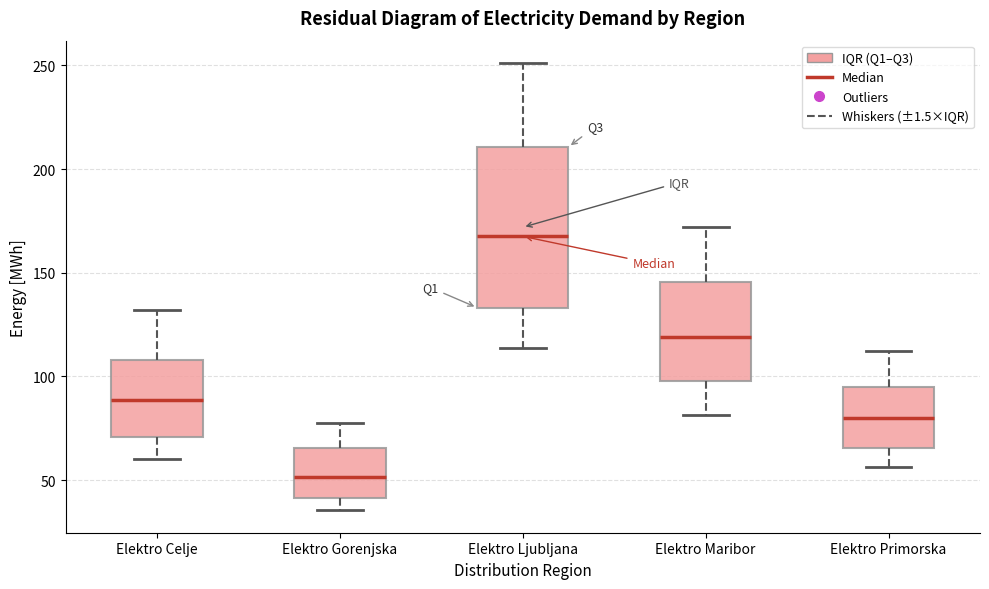

Which box is the tallest, from its lower edge to its upper edge?

Elektro Ljubljana